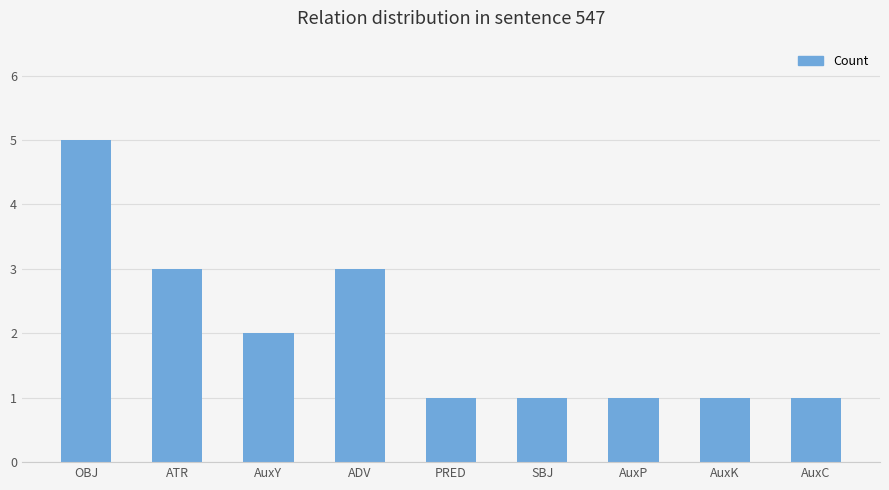

What is the change in value from OBJ to AuxC?

-4